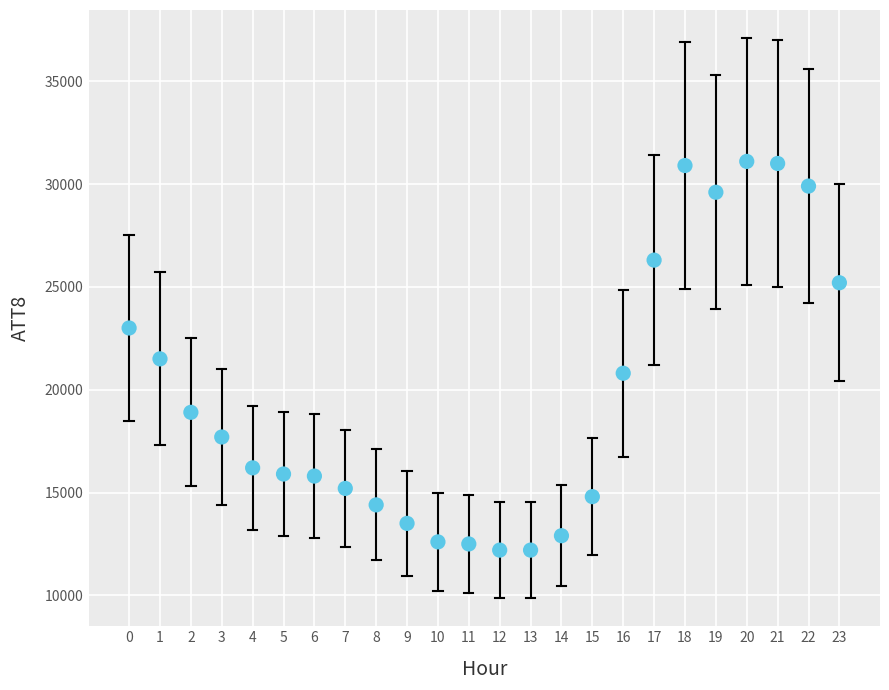

What is the range of Y values (max minus min)?

18900